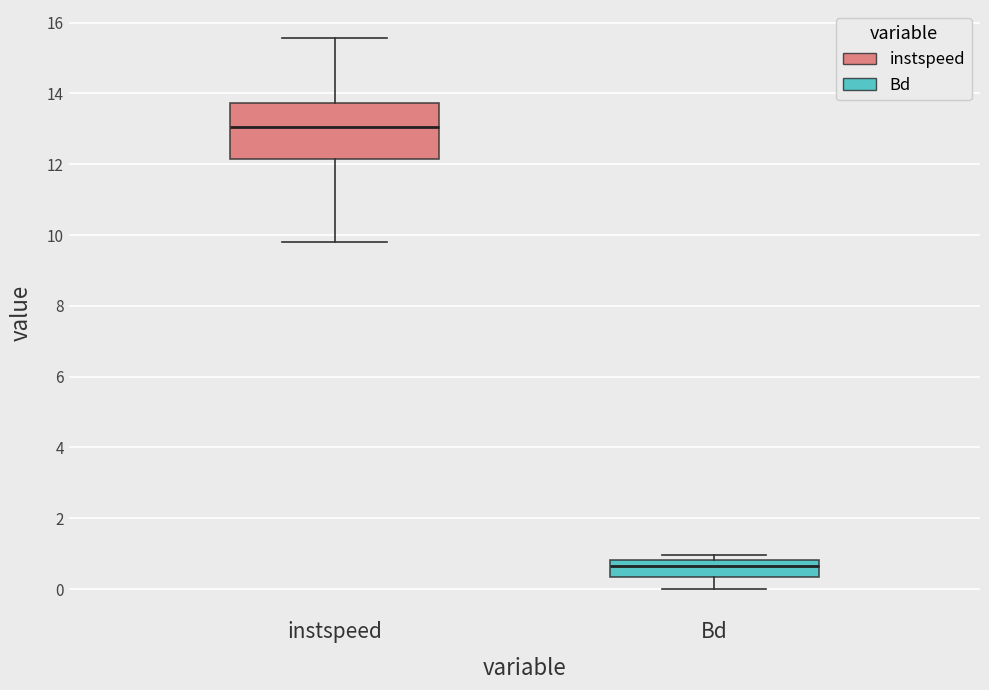

Reading left to right, transcribe this box plot: for each box, give where its median line is, the range the box spans, and where its two whiskers end, as read against the y-axis. The values are not printed on the chart, so give them approximately, as read against the axis.

instspeed: median 13.0, box 12.2 to 13.8, whiskers 9.8 to 15.6
Bd: median 0.6, box 0.4 to 0.8, whiskers 0.0 to 1.0